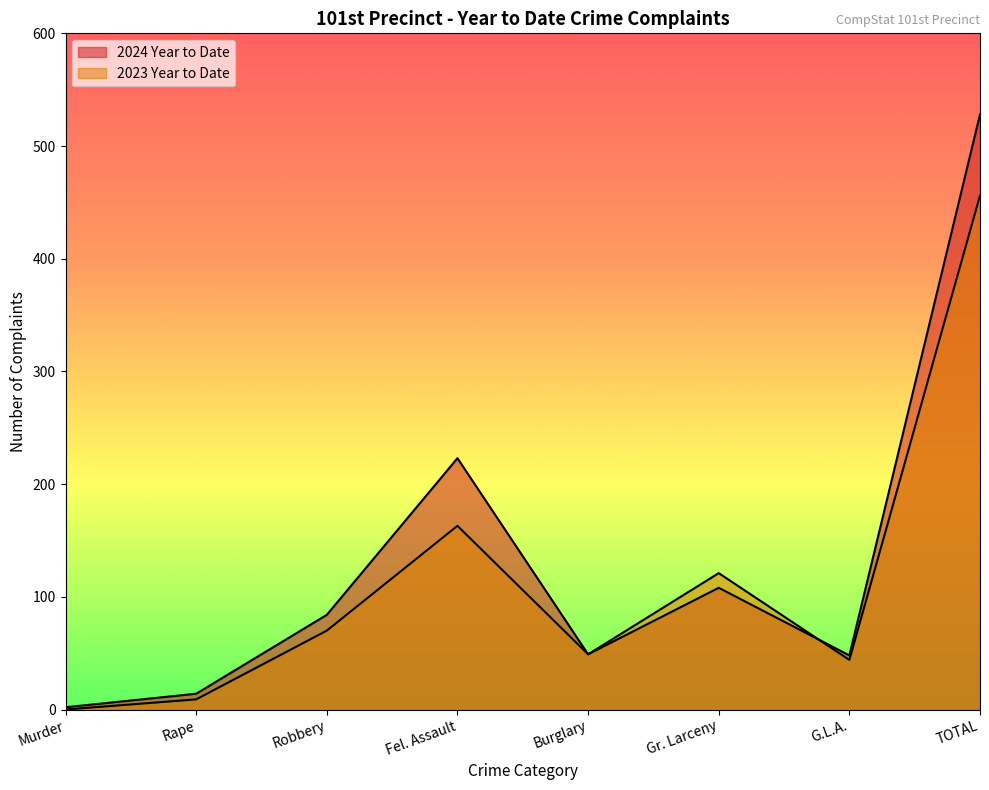

After their last crossing, which series has the higher values: 2023 Year to Date or 2024 Year to Date?

2024 Year to Date